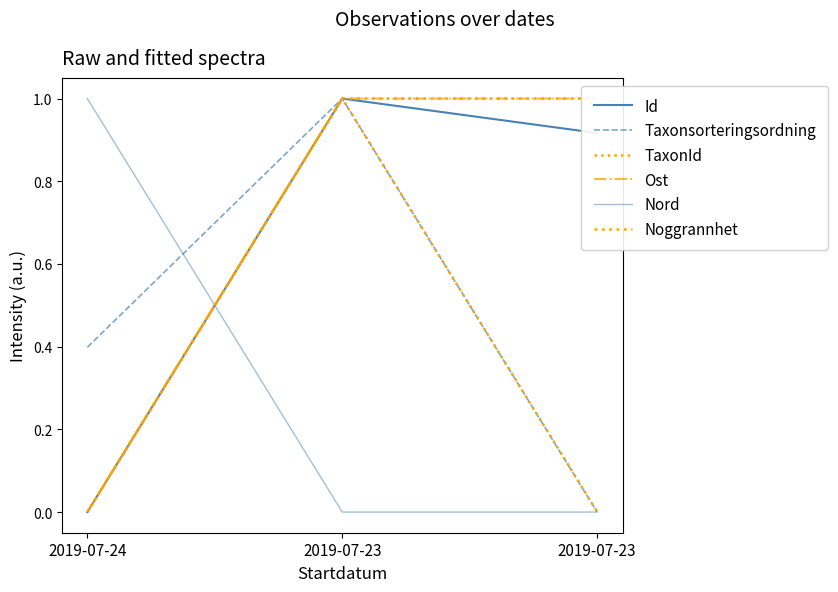

What is the value of the Taxonsorteringsordning point at the 3rd from the left?

1.0